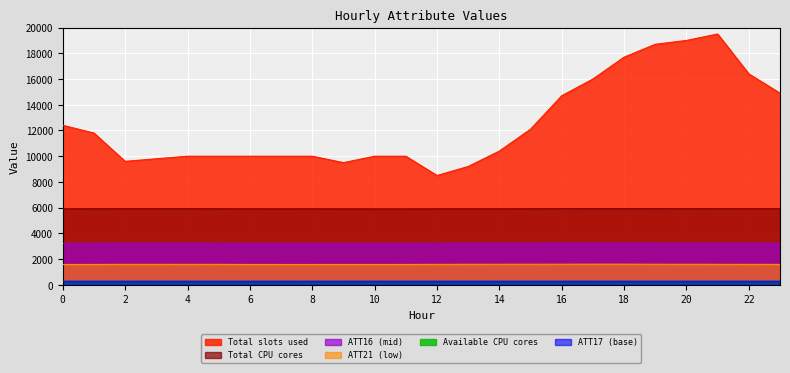

What is the value of the ATT21 point at the 2nd from the left?

1585.6